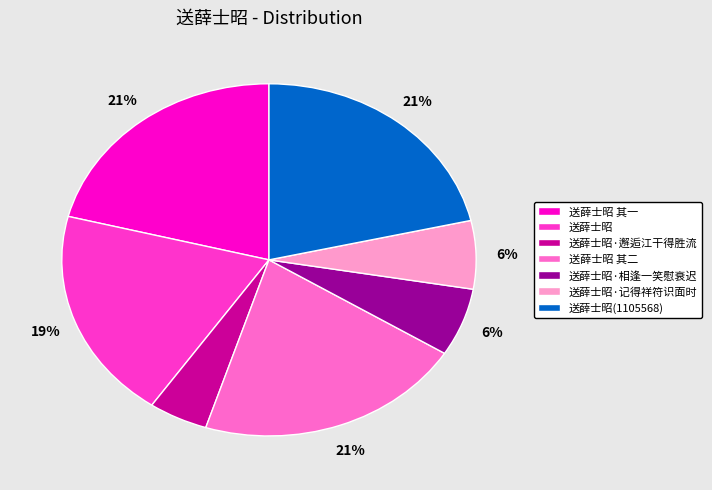

How many slices are in this pie chart?

7